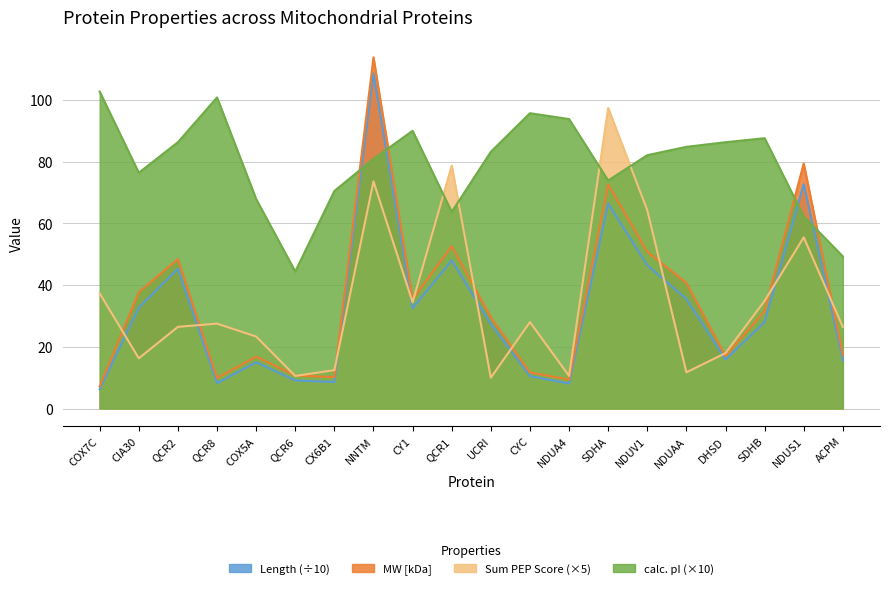

In Length, how many points are lower than both neighbors (excluding endpoints)?

5